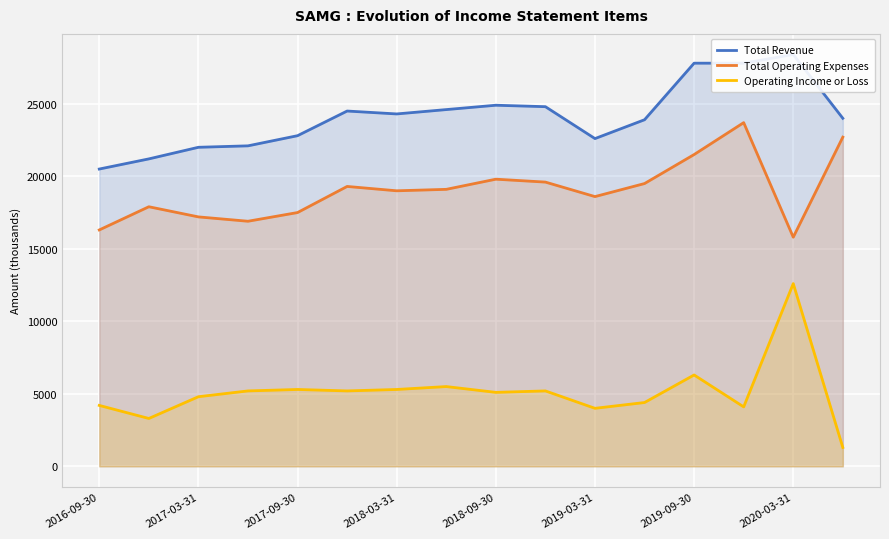

True or false: Total Operating Expenses and Operating Income or Loss cross at least once.

False